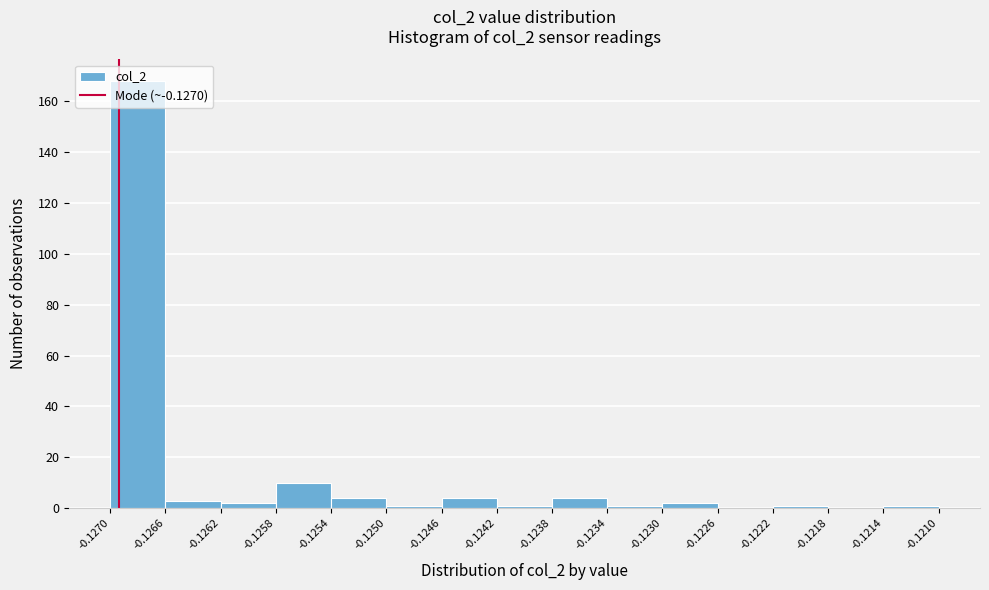

Over which range of the x-axis is the bar tallest?

-0.1270 to -0.1266